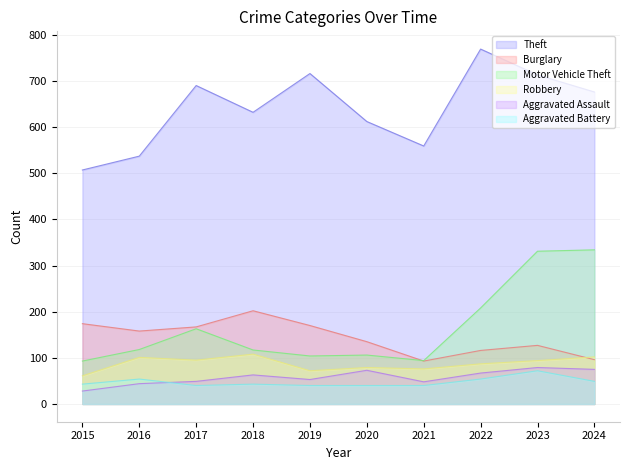

Between 2022 and 2021, which is larger?

2022